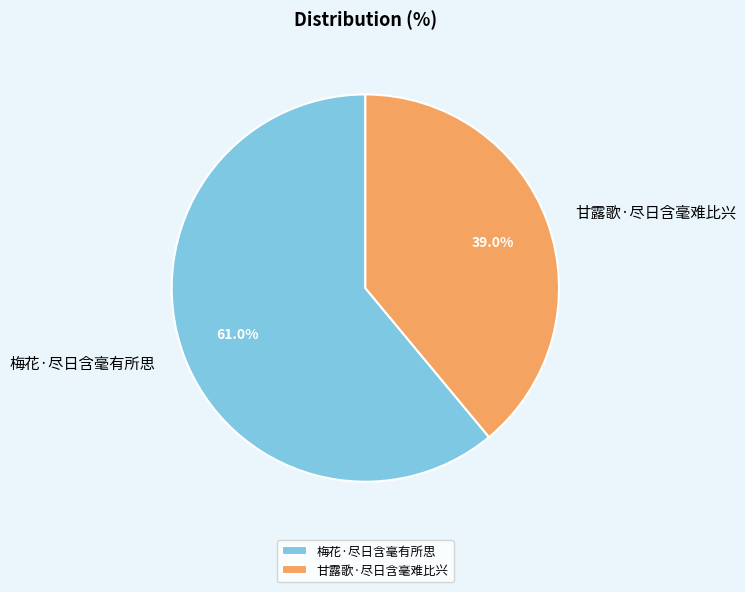

What is the majority slice?

梅花·尽日含毫有所思